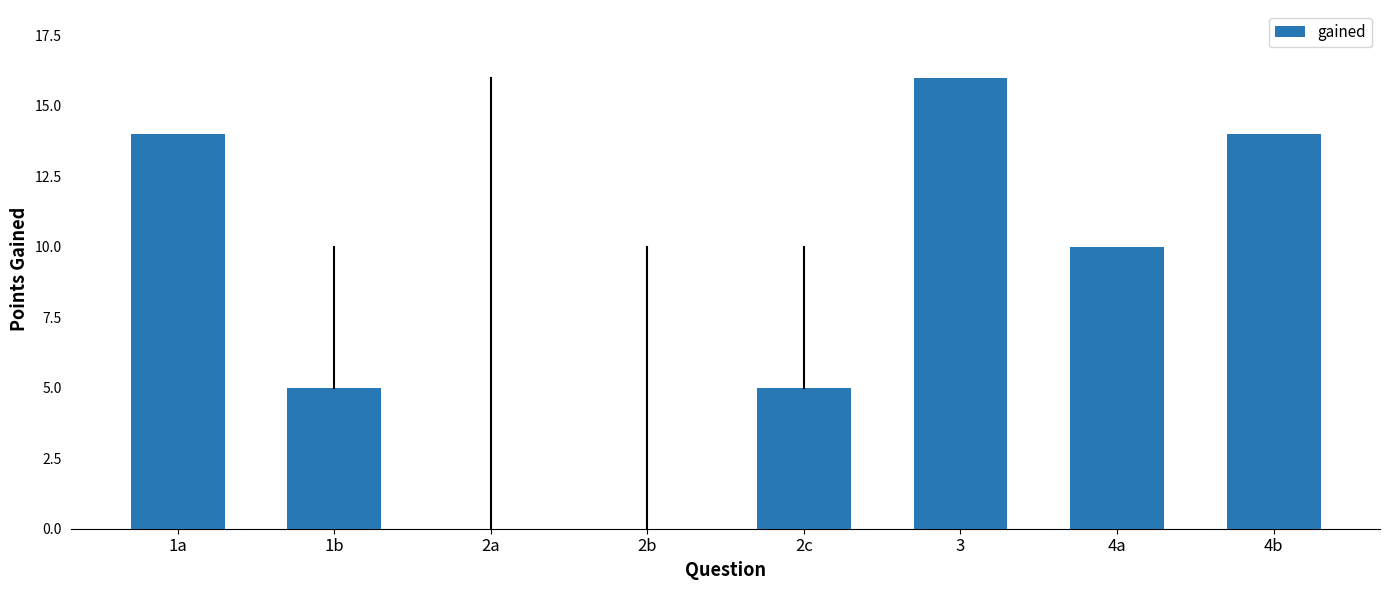

At which label is the value closest to 8?

4a